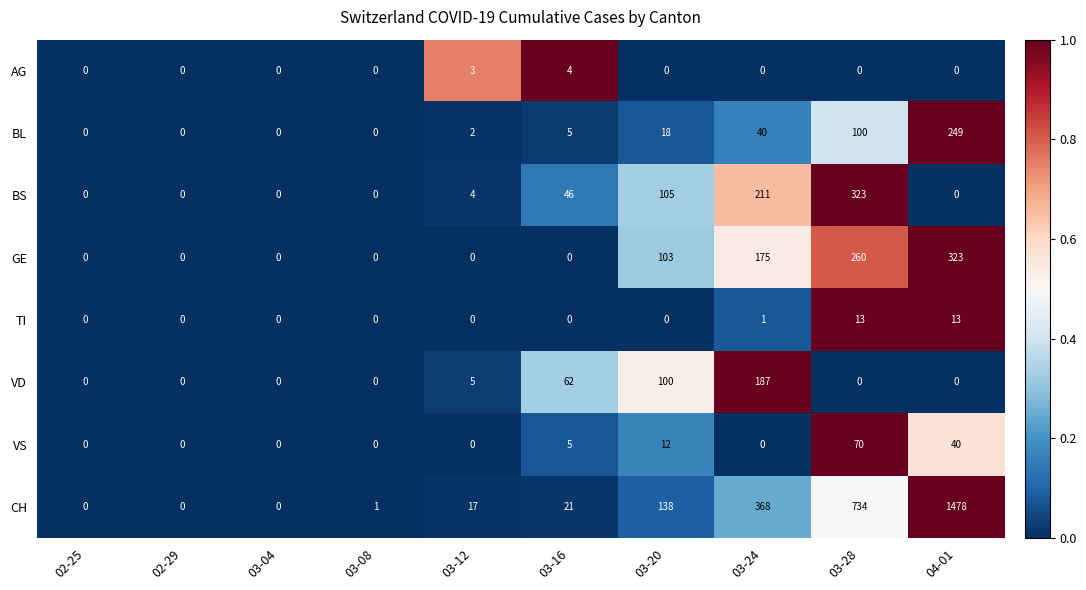

What is the greatest value displayed?

1478